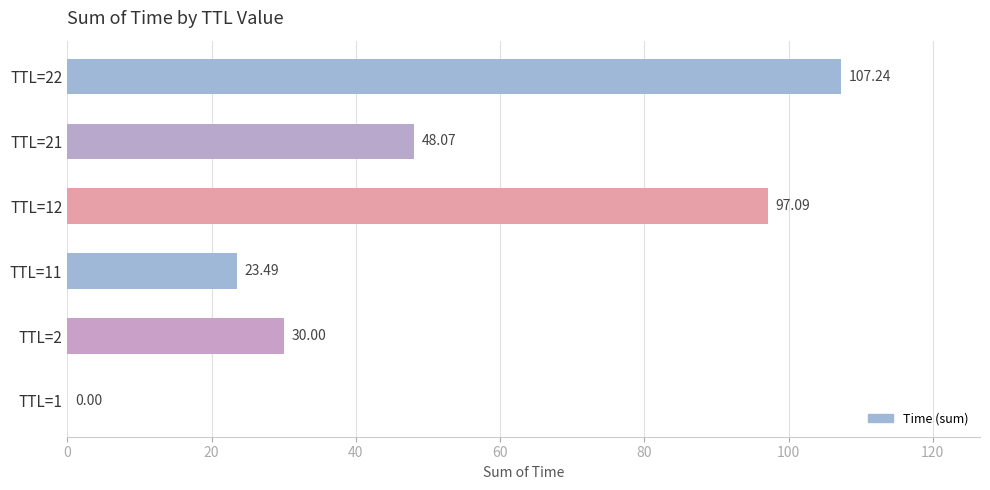

How many categories are shown in the chart?

6